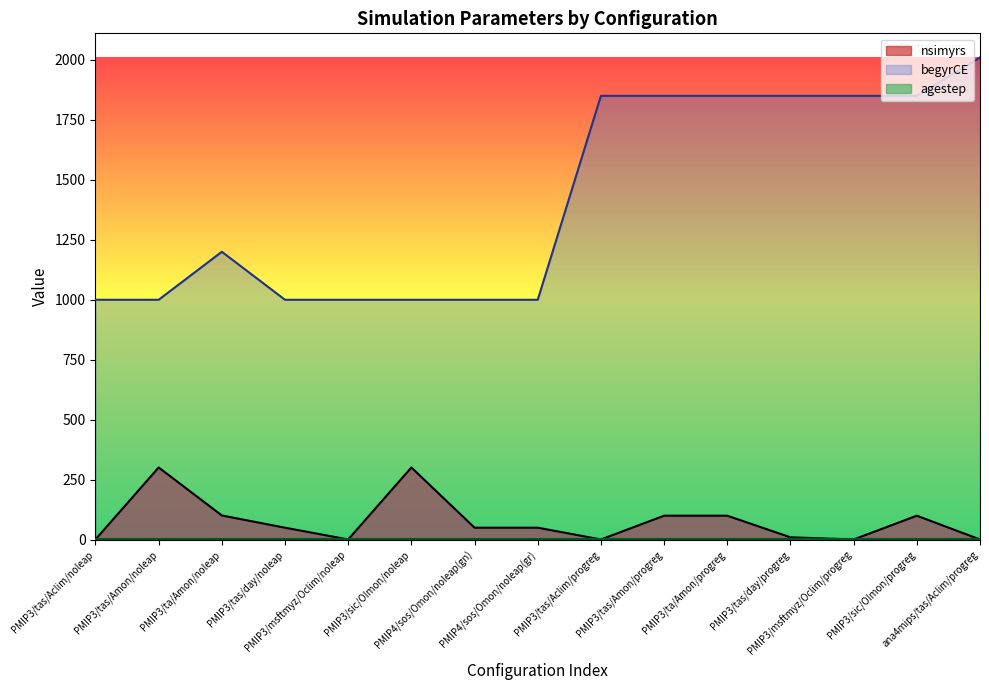

At which category is the sum across all series the highest?

ana4mips/tas/Aclim/progreg